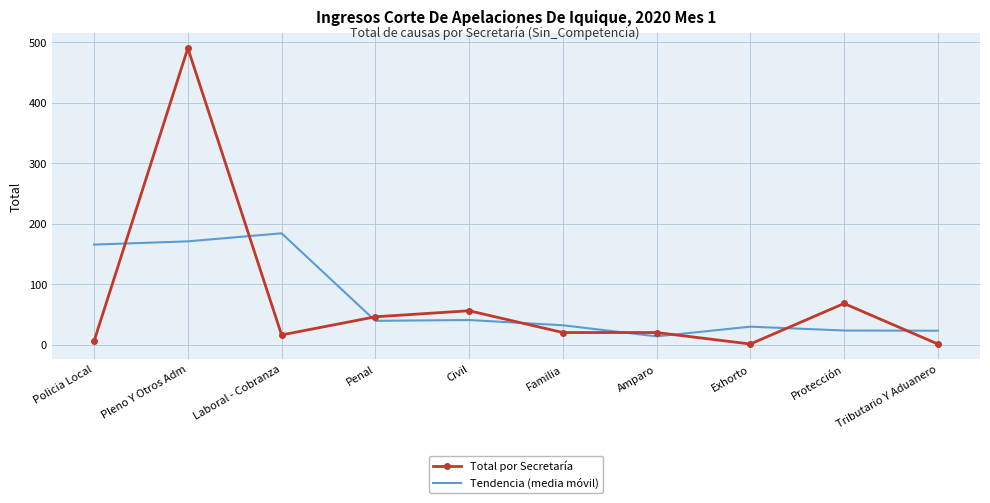

Rank the series at Exhorto from highest to lowest value.

Tendencia (media móvil), Total por Secretaría